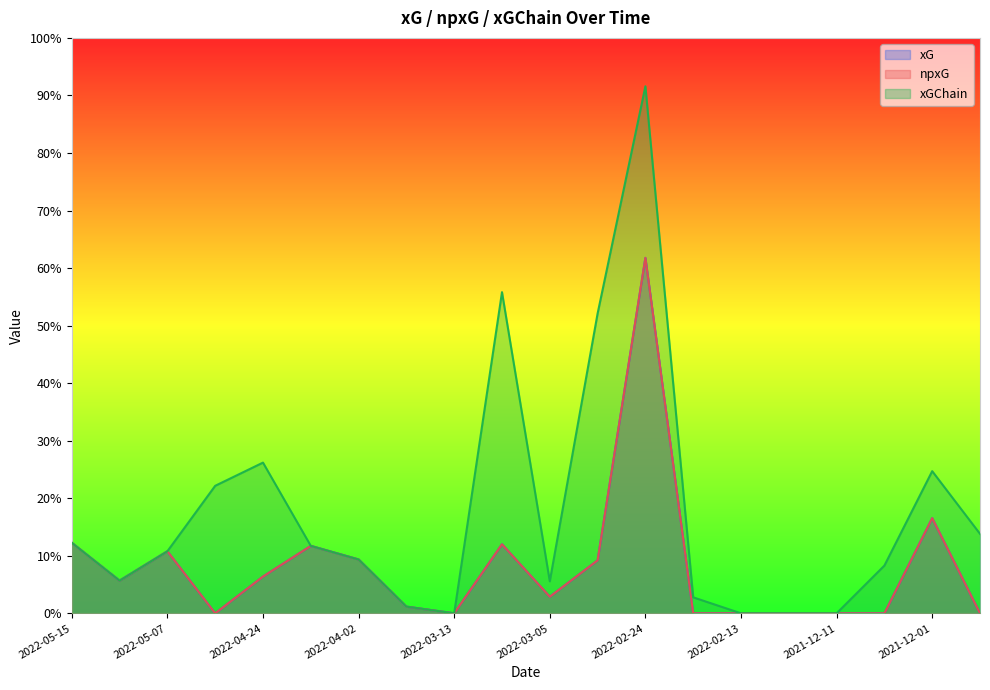

Is the value of xGChain at 2022-02-20 greater than the value of npxG at 2022-02-20?

Yes